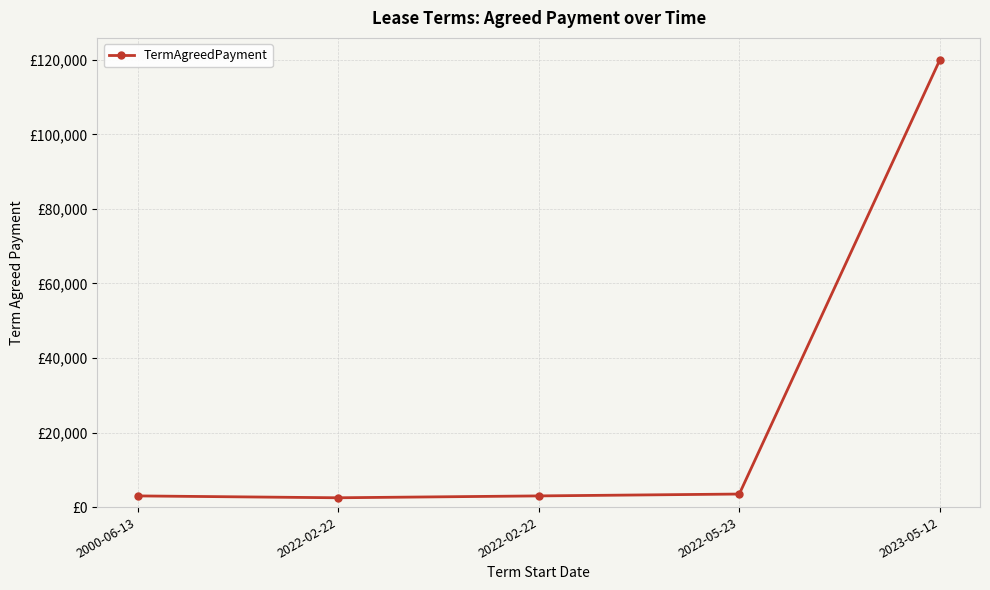

List the labels in order of value, smallest first.

2022-02-22, 2000-06-13, 2022-02-22, 2022-05-23, 2023-05-12